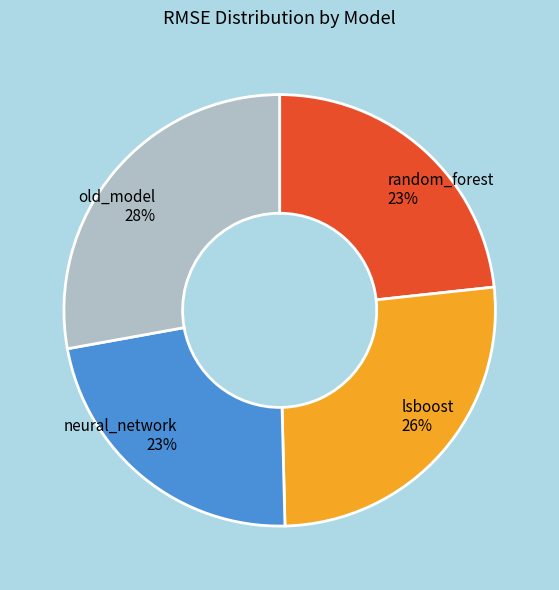

To the nearest percent, what is the difference between the largest and smallest slice percentages?

5%